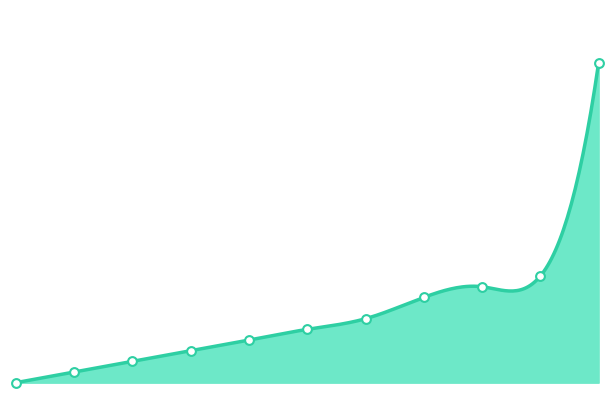

Approximately how many times larger is the value at 5 compared to 2?

2.5